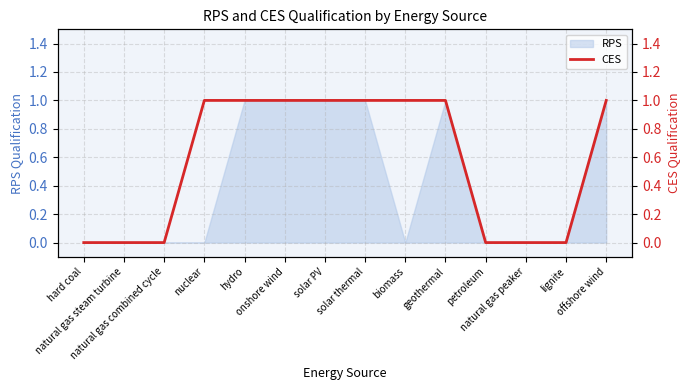

Does the chart display data point markers on the line(s)?

No